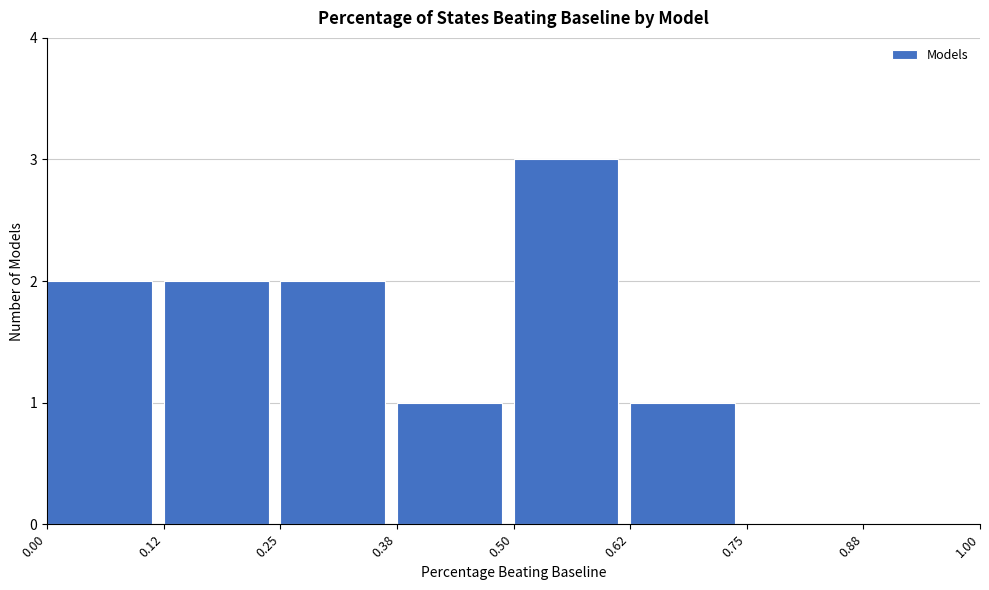

Reading left to right, transcribe this chart: for each bar, give the range it covers on the x-axis and its height. The values are not printed on the chart, so give them approximately, as read against the axis.

0.00 to 0.12: 2
0.12 to 0.25: 2
0.25 to 0.38: 2
0.38 to 0.50: 1
0.50 to 0.62: 3
0.62 to 0.75: 1
0.75 to 0.88: 0
0.88 to 1.00: 0